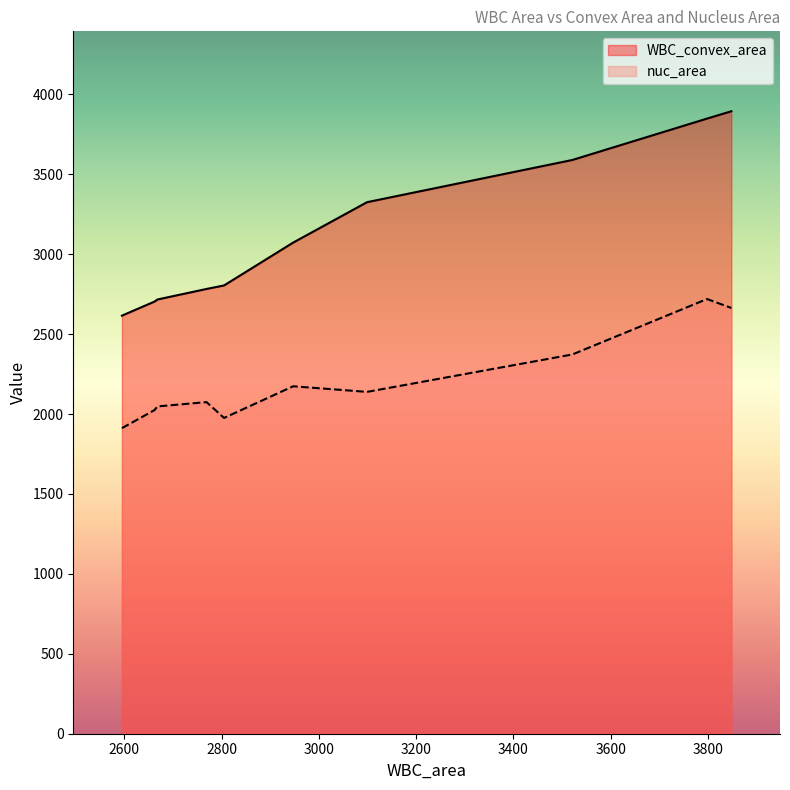

Rank the series by their maximum value, from lowest to highest.

nuc_area, WBC_convex_area